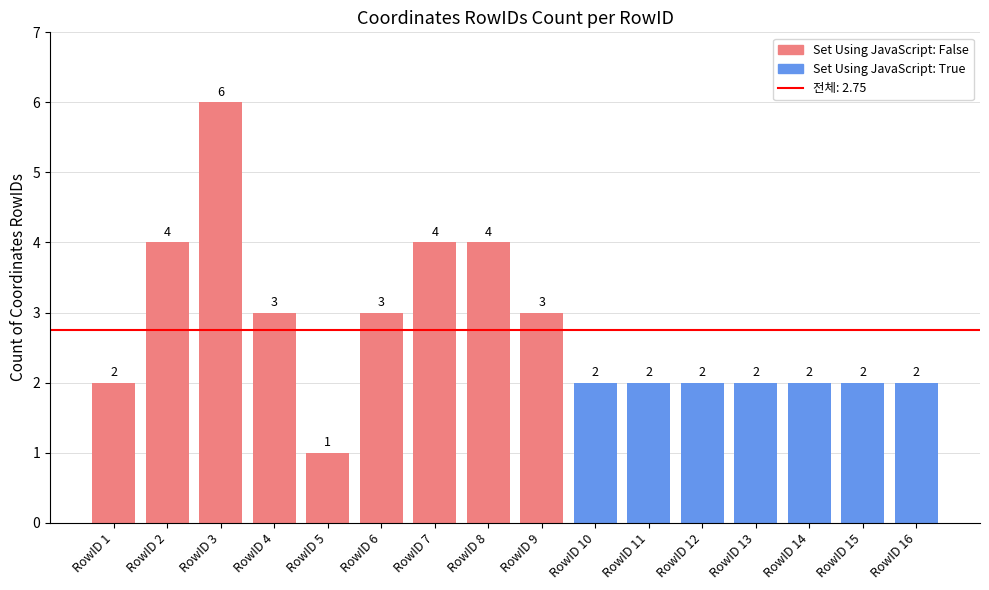

The chart shows a value of 3 at RowID 16. True or false?

False